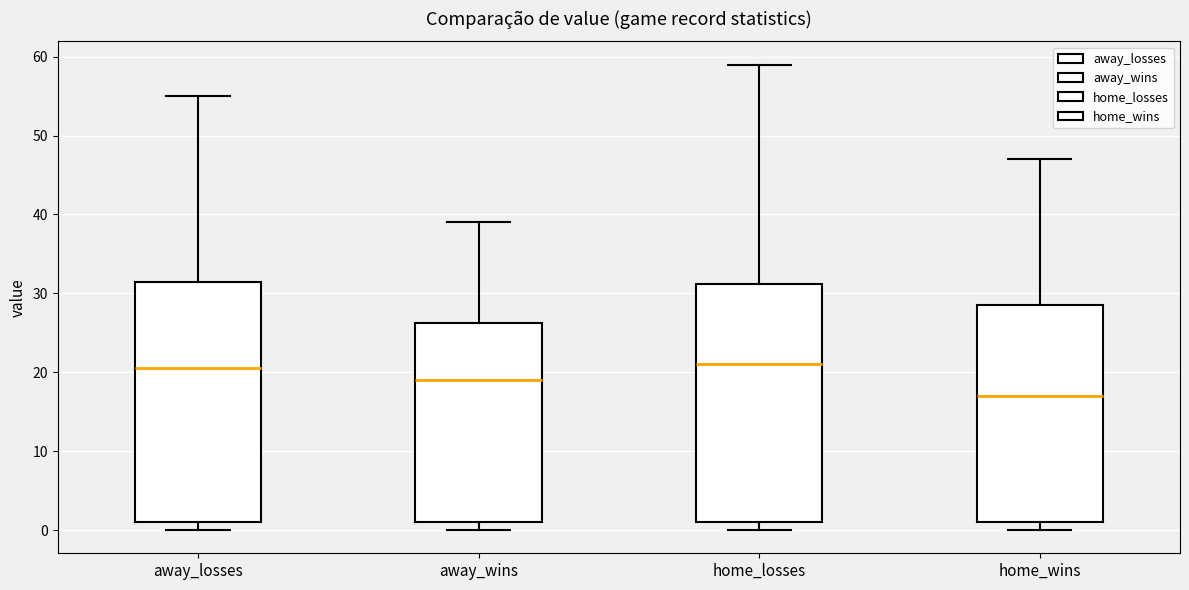

Reading left to right, read every box against the y-axis: the position of its median line, the range the box covers, and the ends of its whiskers. The values are not printed on the chart, so give them approximately, as read against the axis.

away_losses: median 21, box 1 to 32, whiskers 0 to 55
away_wins: median 19, box 1 to 26, whiskers 0 to 39
home_losses: median 21, box 1 to 31, whiskers 0 to 59
home_wins: median 17, box 1 to 29, whiskers 0 to 47